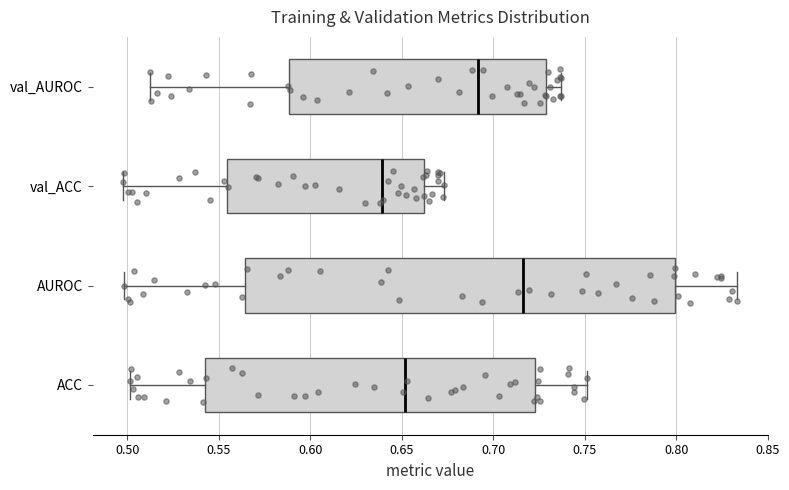

Reading bottom to top, transcribe this box plot: for each box, give where its median line is, the range the box spans, and where its two whiskers end, as read against the x-axis. The values are not printed on the chart, so give them approximately, as read against the axis.

ACC: median 0.650, box 0.545 to 0.725, whiskers 0.500 to 0.750
AUROC: median 0.715, box 0.565 to 0.800, whiskers 0.500 to 0.835
val_ACC: median 0.640, box 0.555 to 0.660, whiskers 0.500 to 0.675
val_AUROC: median 0.690, box 0.590 to 0.730, whiskers 0.510 to 0.735